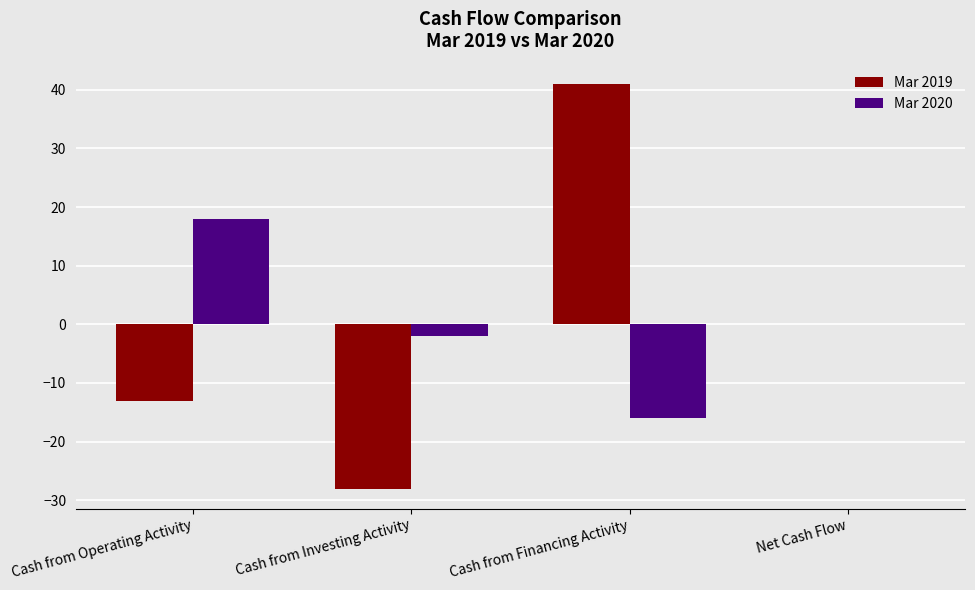

How many distinct data groups are displayed?

2